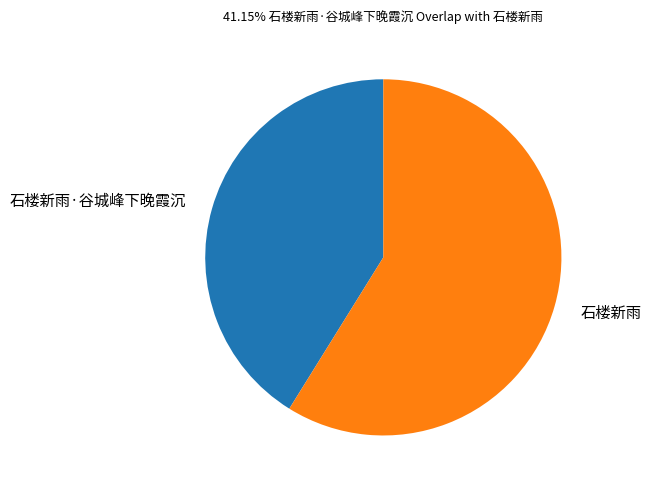

What is the largest slice in the pie chart?

石楼新雨